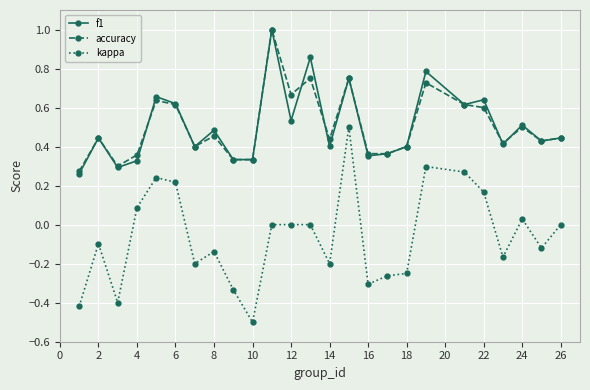

What is the maximum value shown in the chart?

1.0